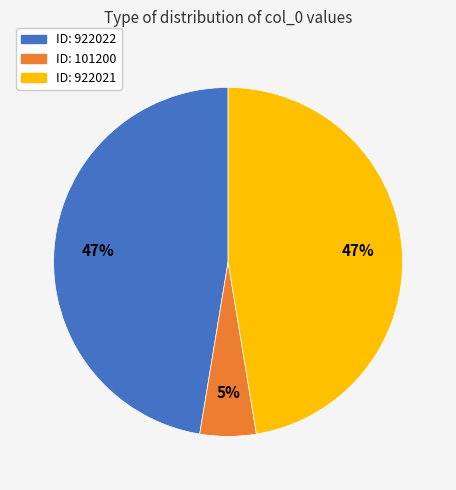

Does any single category account for the majority?

No